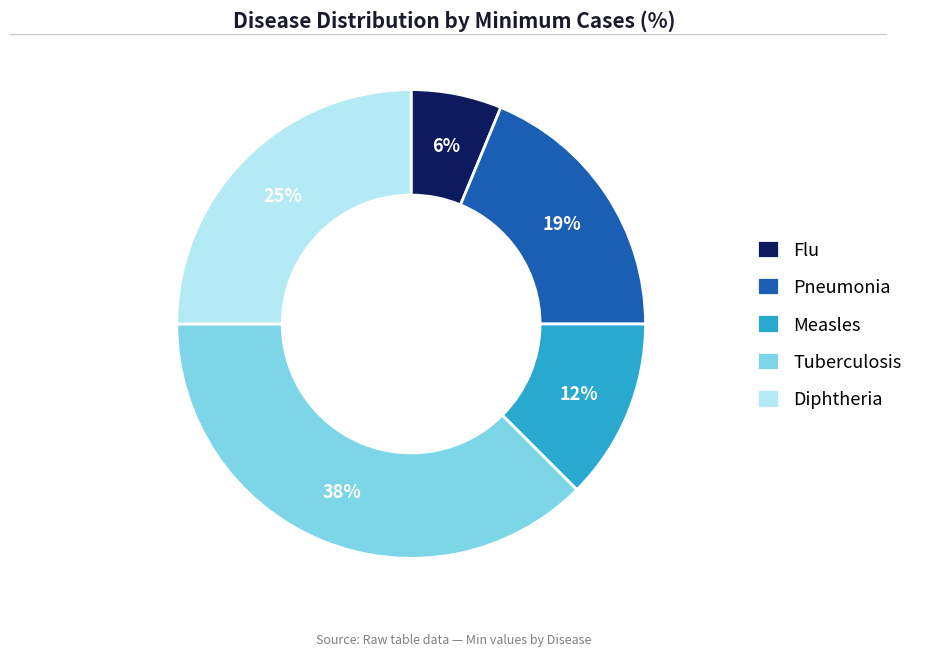

To the nearest percent, what is the average slice percentage?

20%